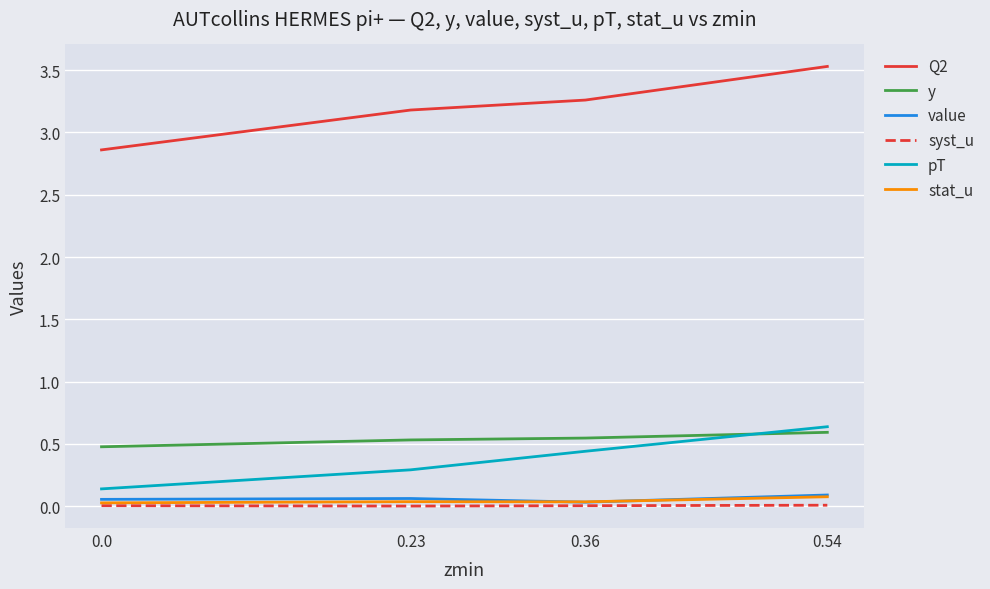

What is the sum of the pT values at 0.54 and 0.36?

1.1